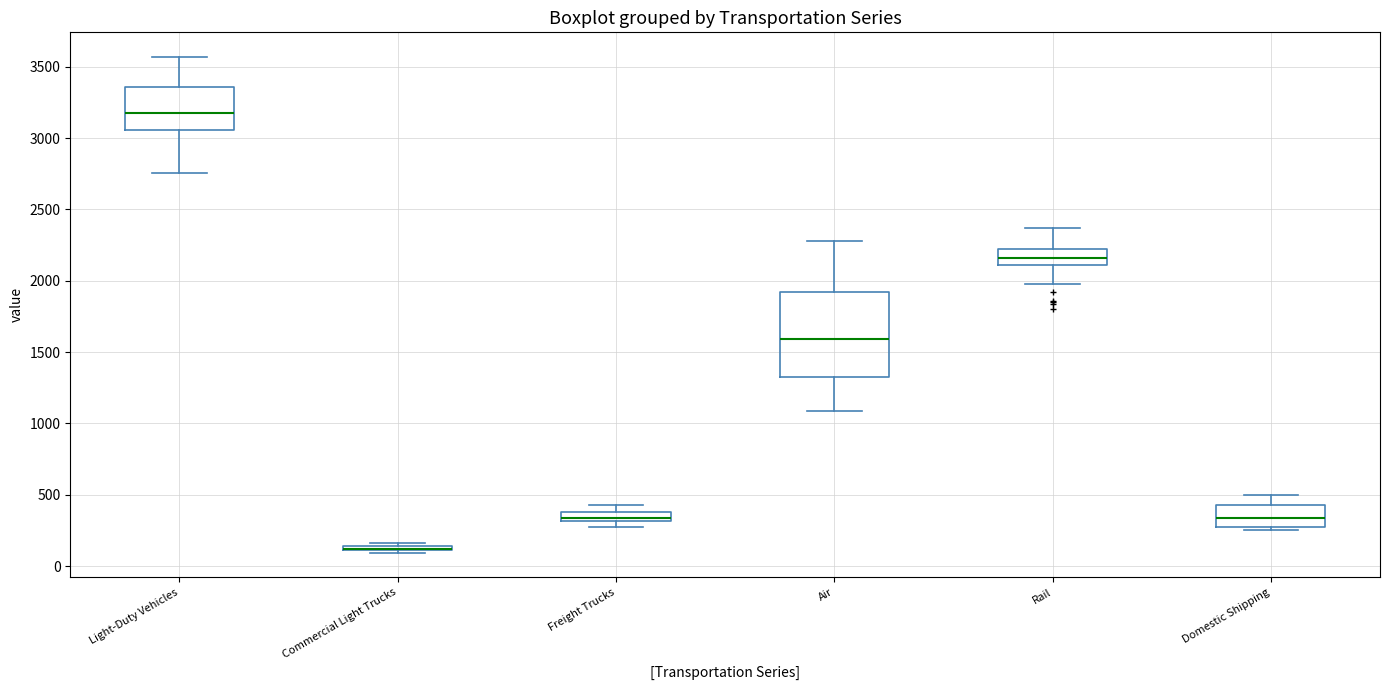

Comparing the boxes themselves (not the whiskers), which one is the tallest?

Air